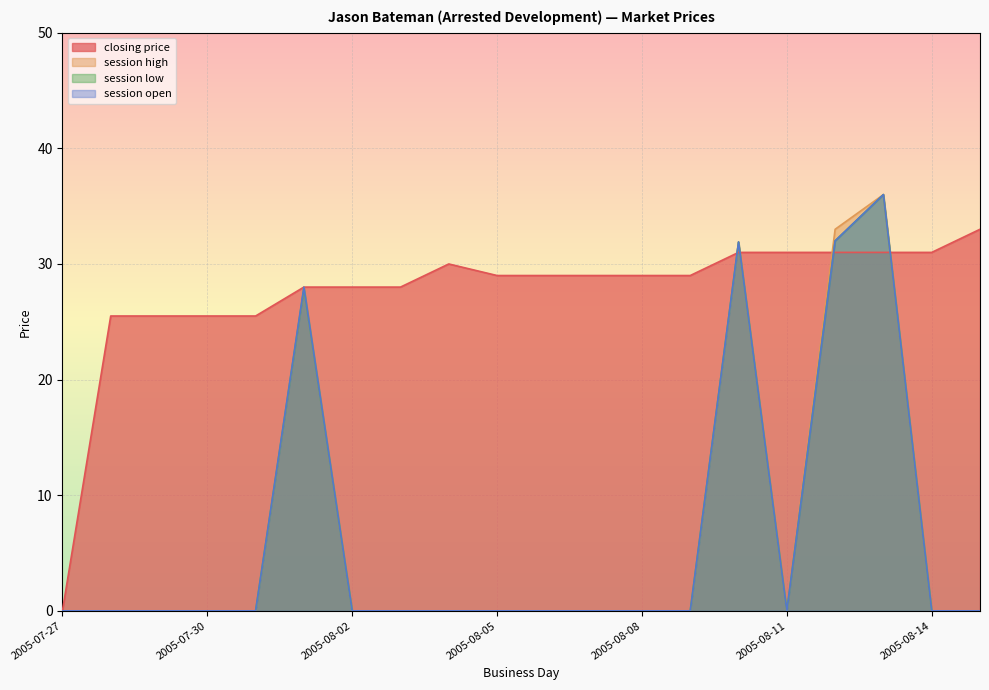

What is the maximum value shown in the chart?

36.0